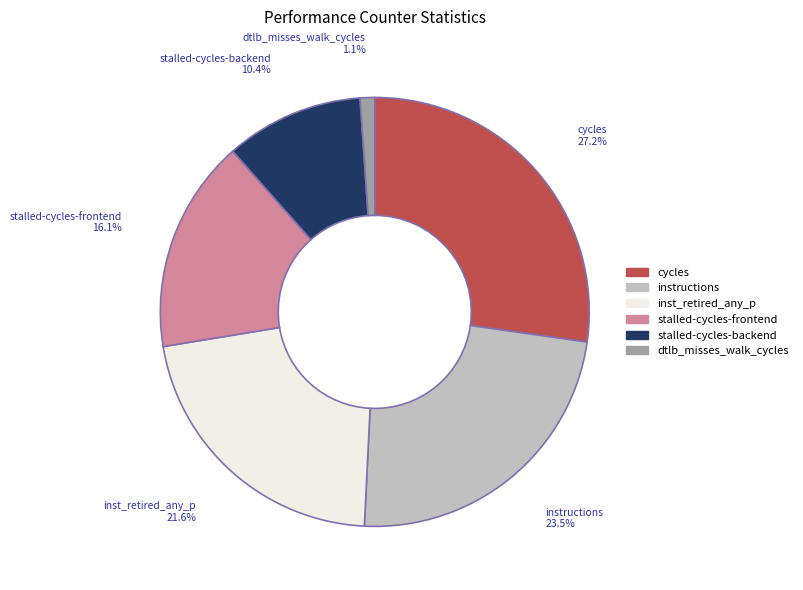

How many segments does this pie chart have?

6